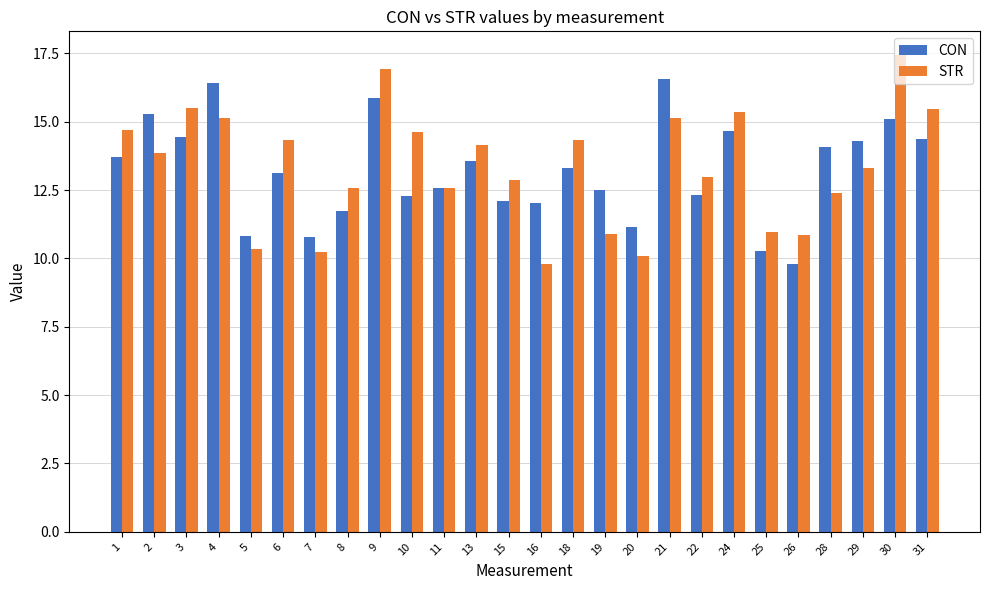

How many groups of bars are there?

26